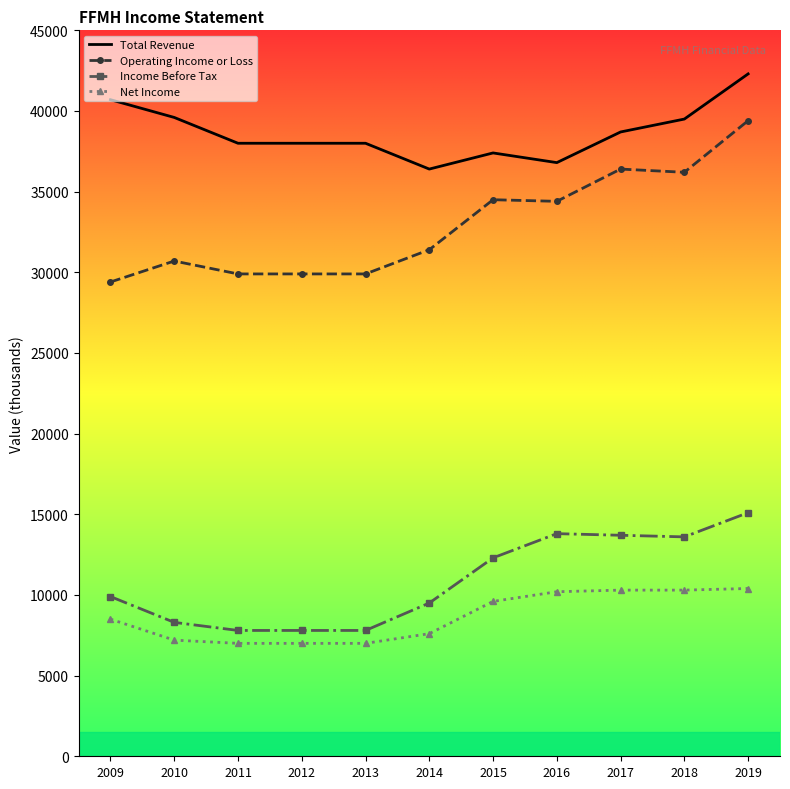

Which category has the highest value in the Operating Income or Loss series?

2019